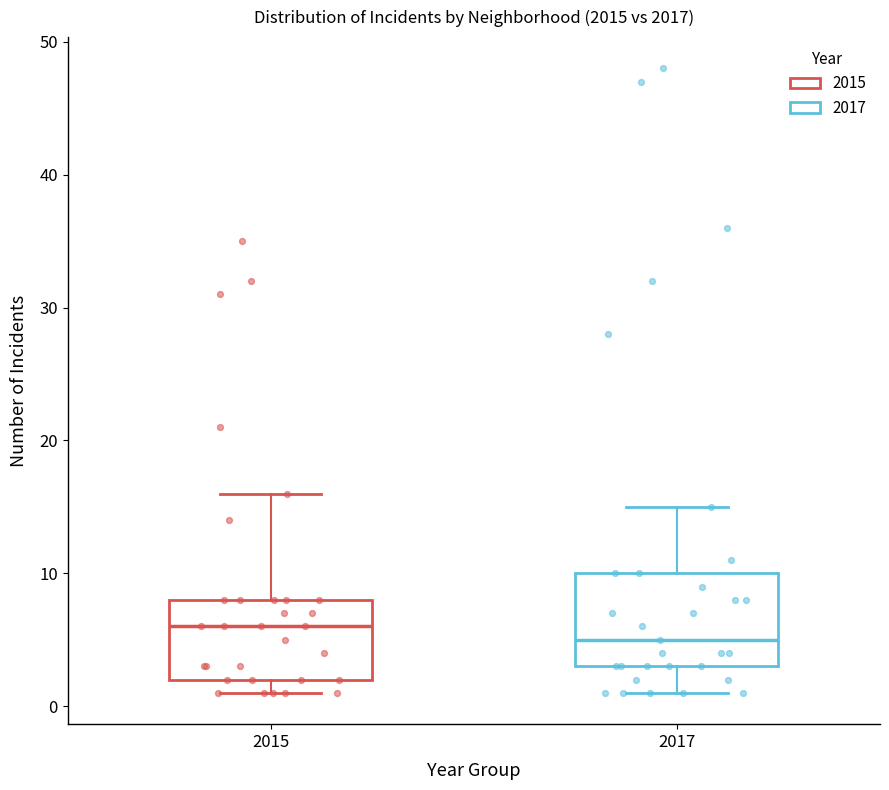

Reading left to right, read every box against the y-axis: the position of its median line, the range the box covers, and the ends of its whiskers. The values are not printed on the chart, so give them approximately, as read against the axis.

2015: median 6, box 2 to 8, whiskers 1 to 16
2017: median 5, box 3 to 10, whiskers 1 to 15